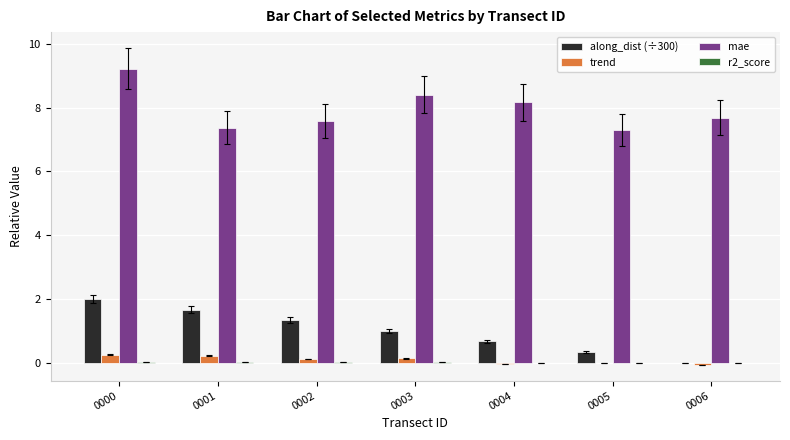

True or false: mae has a value of 7.6 at 0002.

True